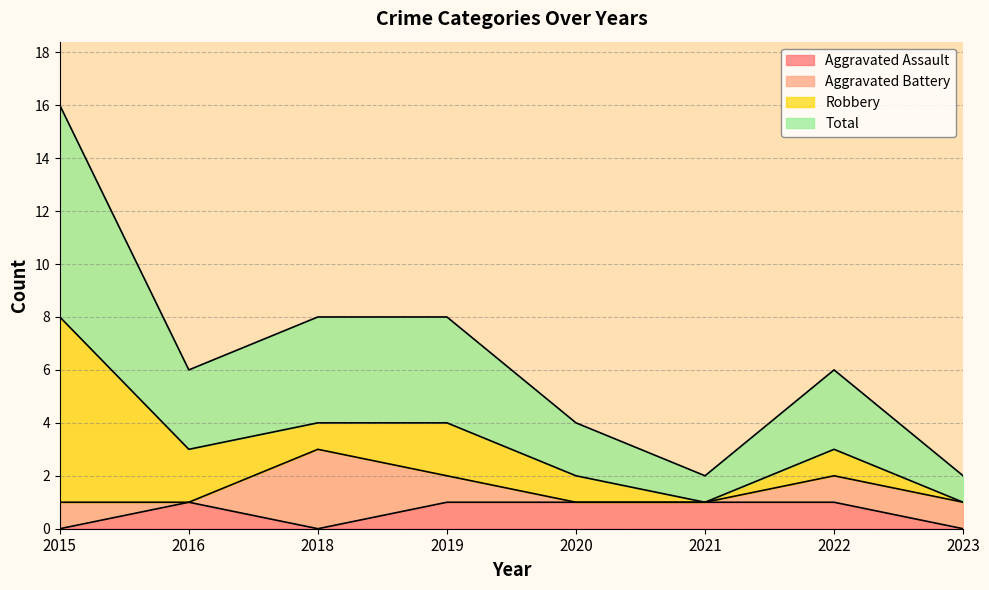

True or false: Aggravated Assault and Total cross at least once.

False